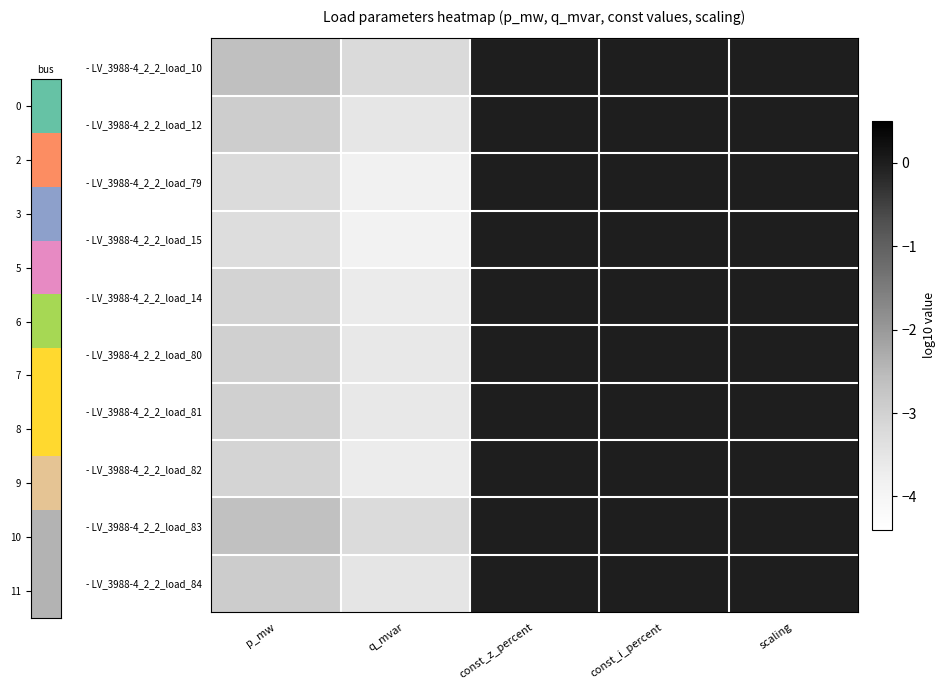

At which category is the sum across all series the highest?

const_z_percent